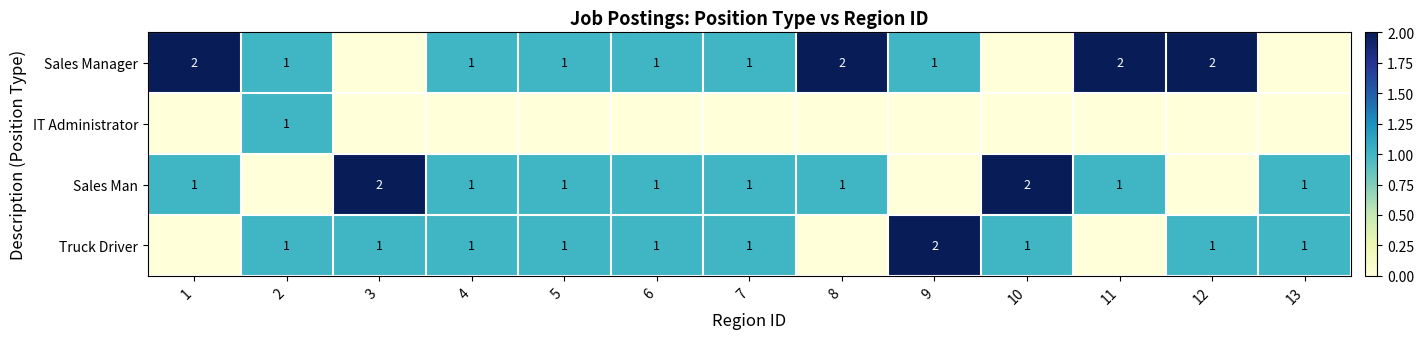

True or false: Sales Manager has a value of 1 at 6.

True